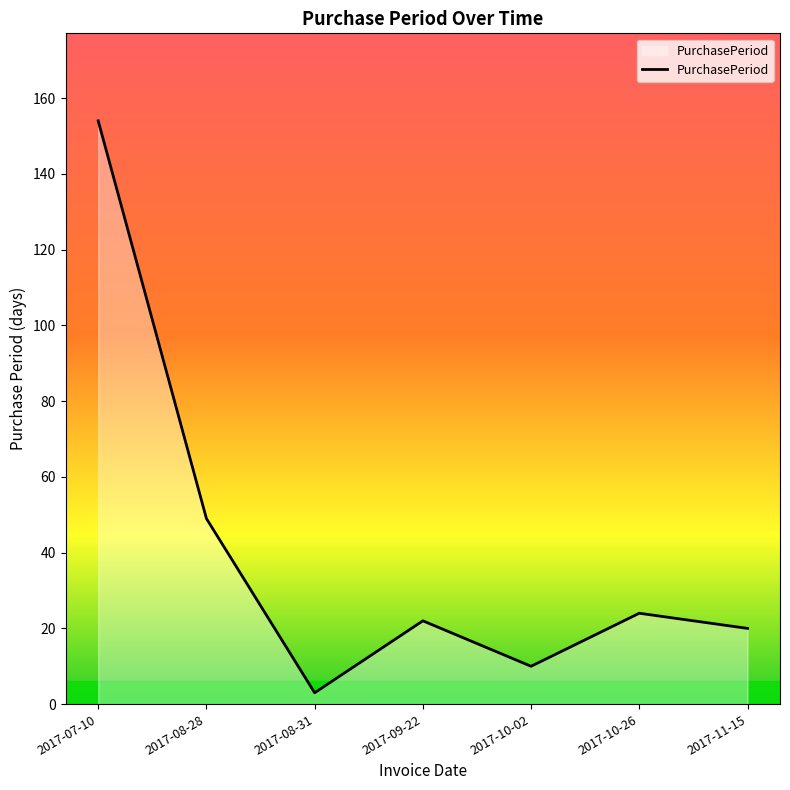

The chart shows a value of 154 at 2017-07-10. True or false?

True